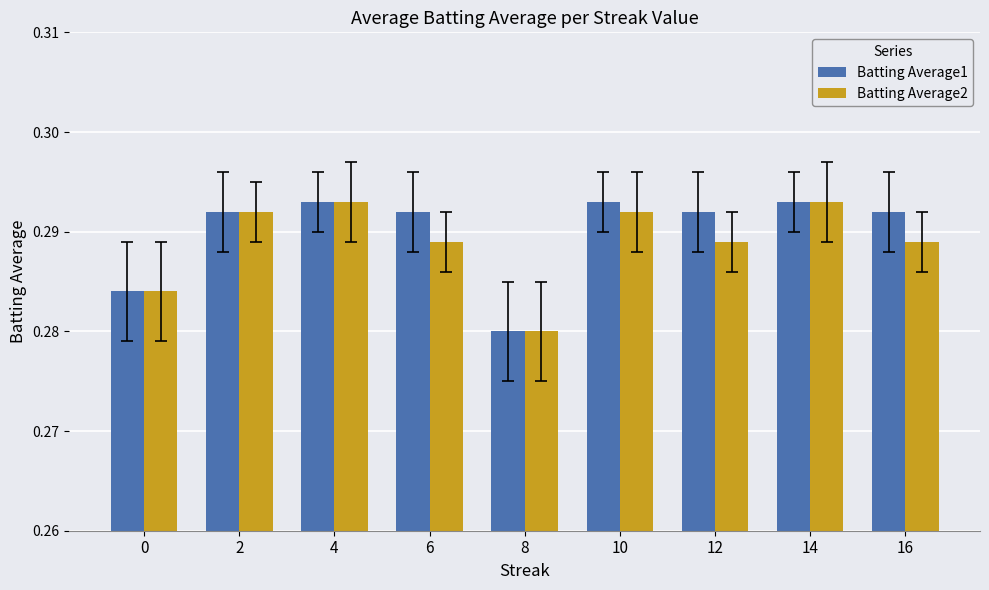

Between 0 and 12, which series saw the biggest shift?

Batting Average1